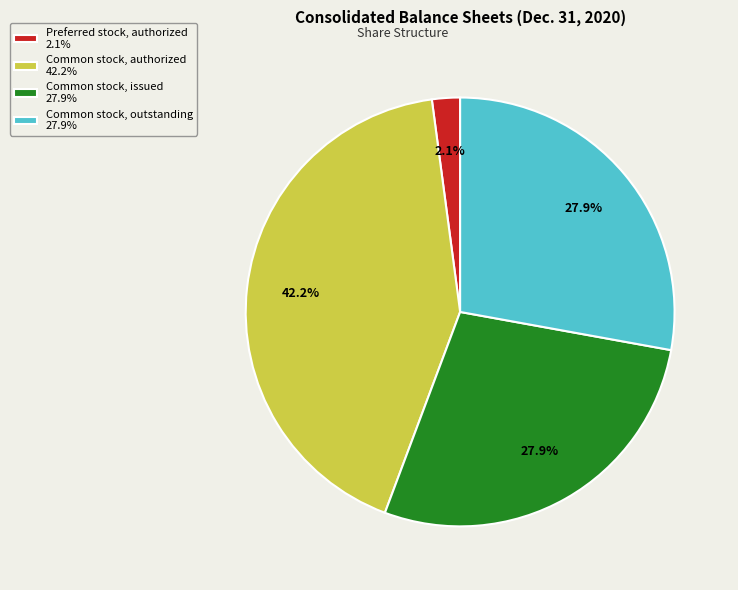

What percentage is the Common stock, authorized slice, to the nearest percent?

42%